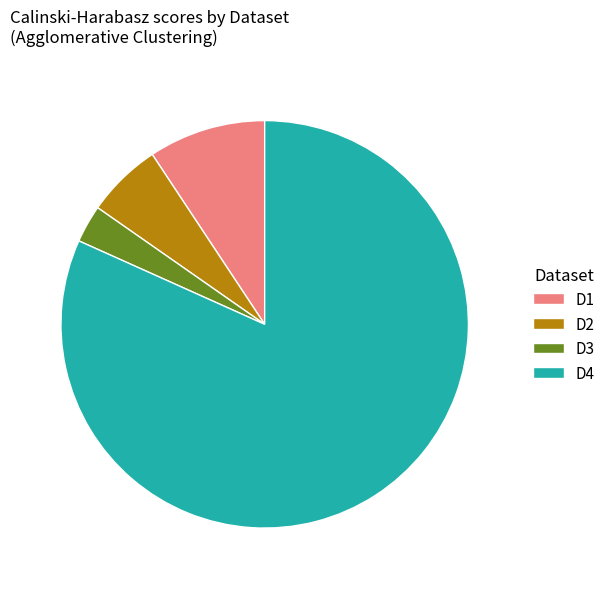

Count the number of slices in the pie.

4